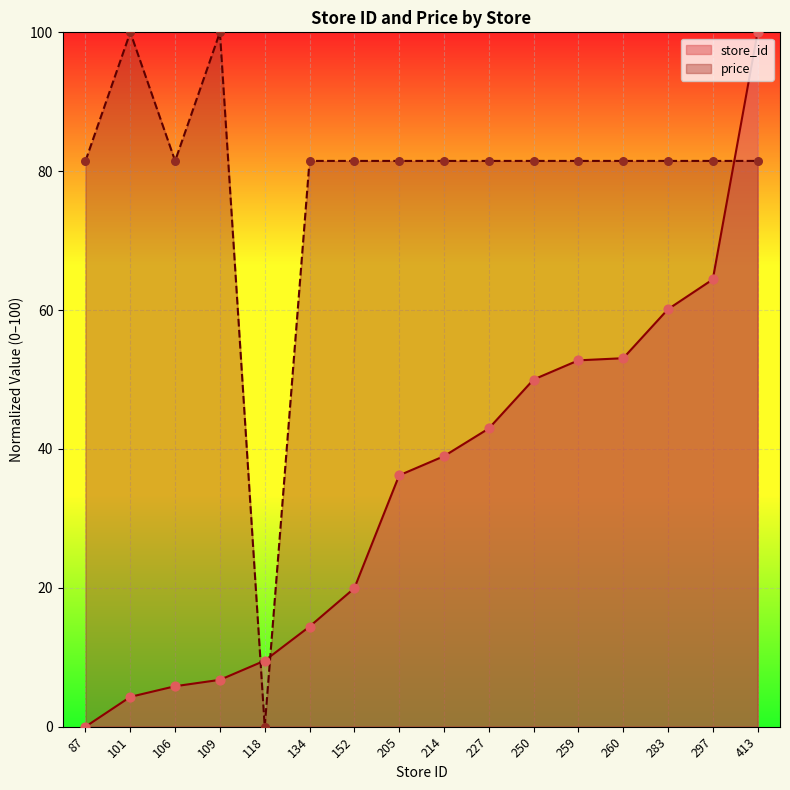

What are all the series names shown in the legend?

store_id, price